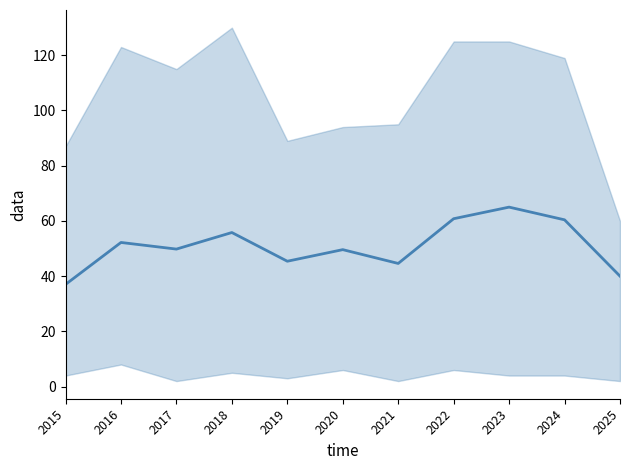

List the labels in order of value, smallest first.

2015, 2025, 2021, 2019, 2020, 2017, 2016, 2018, 2024, 2022, 2023